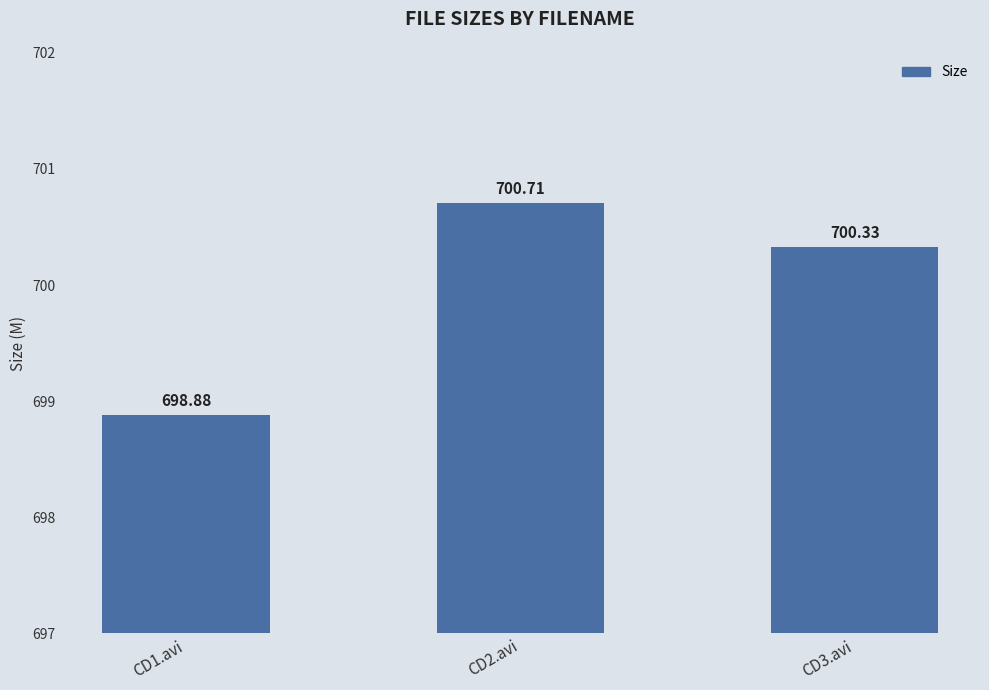

What is the change in value from CD1.avi to CD2.avi?

+1.8